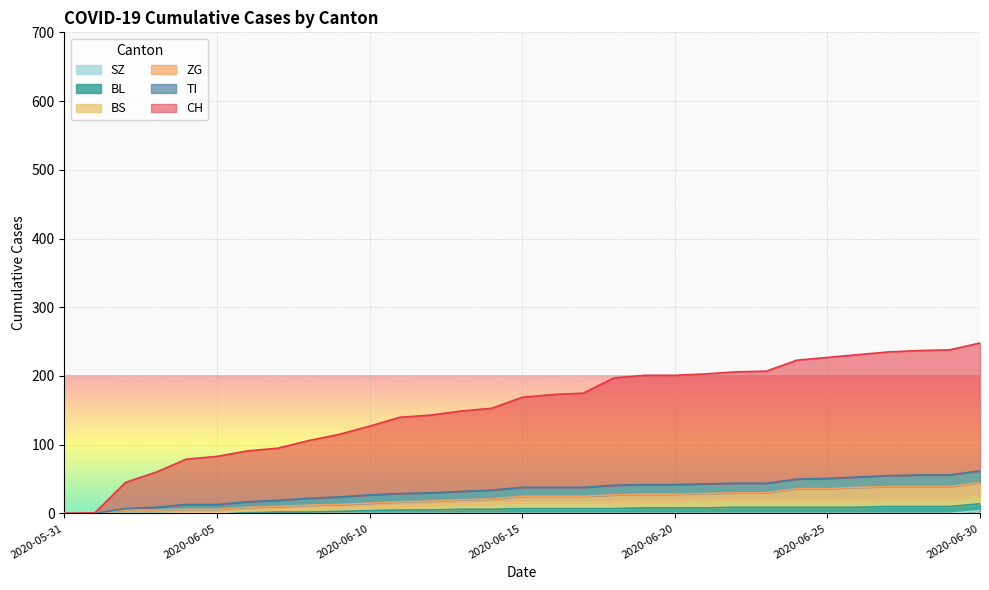

Which has a higher value, 2020-06-16 or 2020-06-17?

2020-06-17